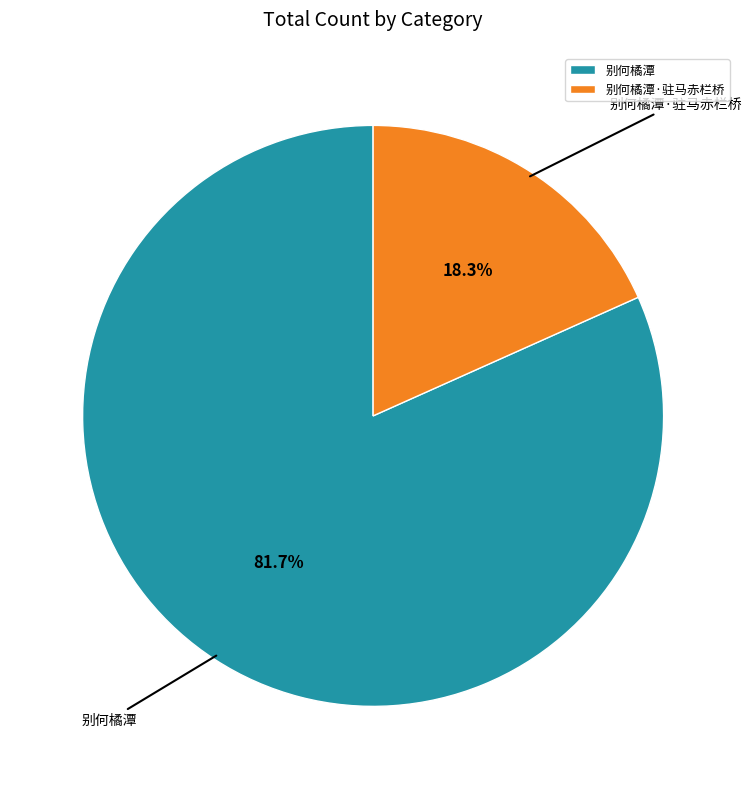

True or false: 别何橘潭 accounts for 88% of the total.

False